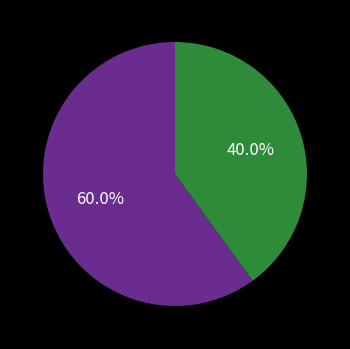

Is there a majority slice in this chart?

Yes